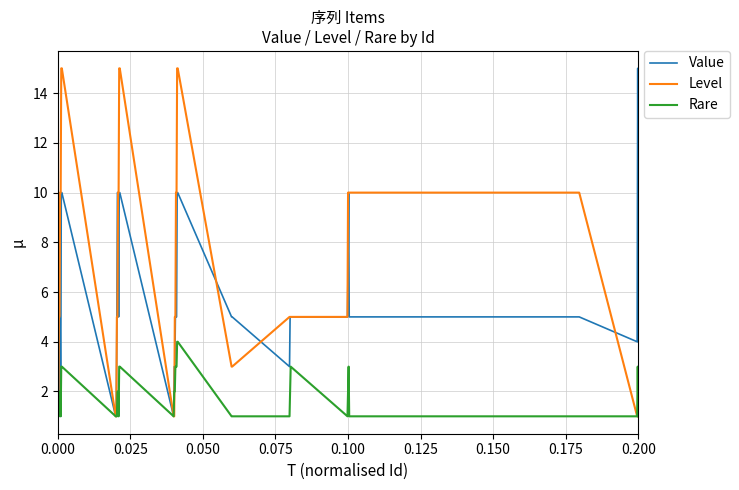

What is the maximum value for Level?

15